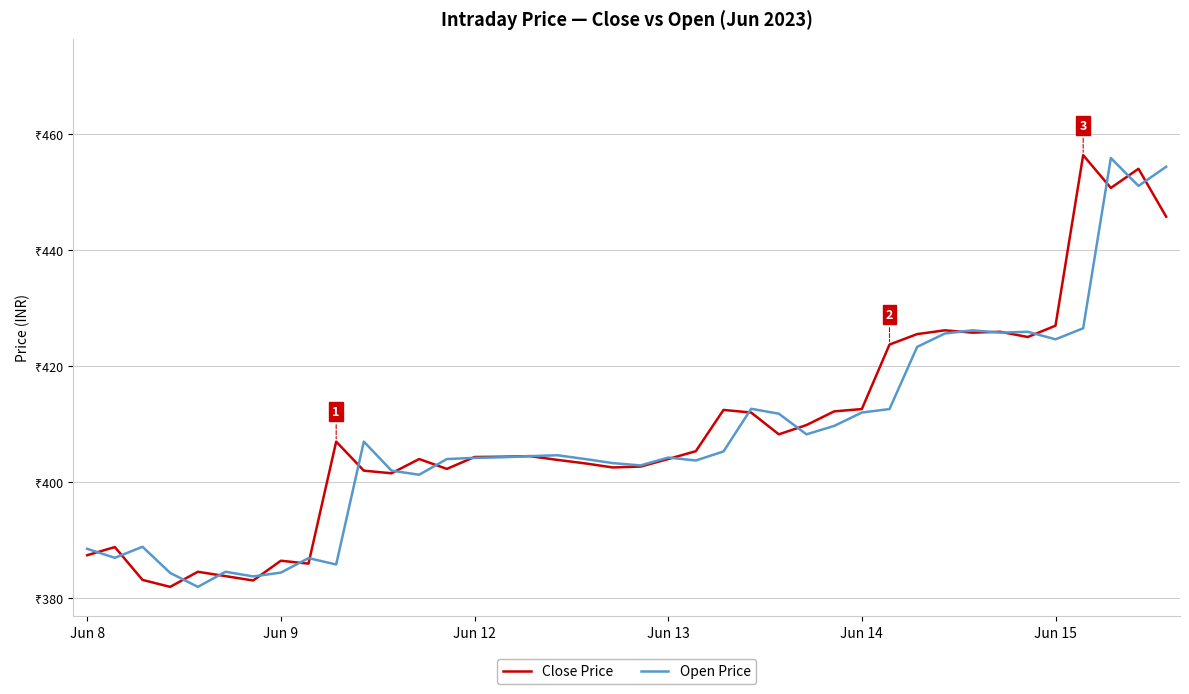

What are all the series names shown in the legend?

Close Price, Open Price